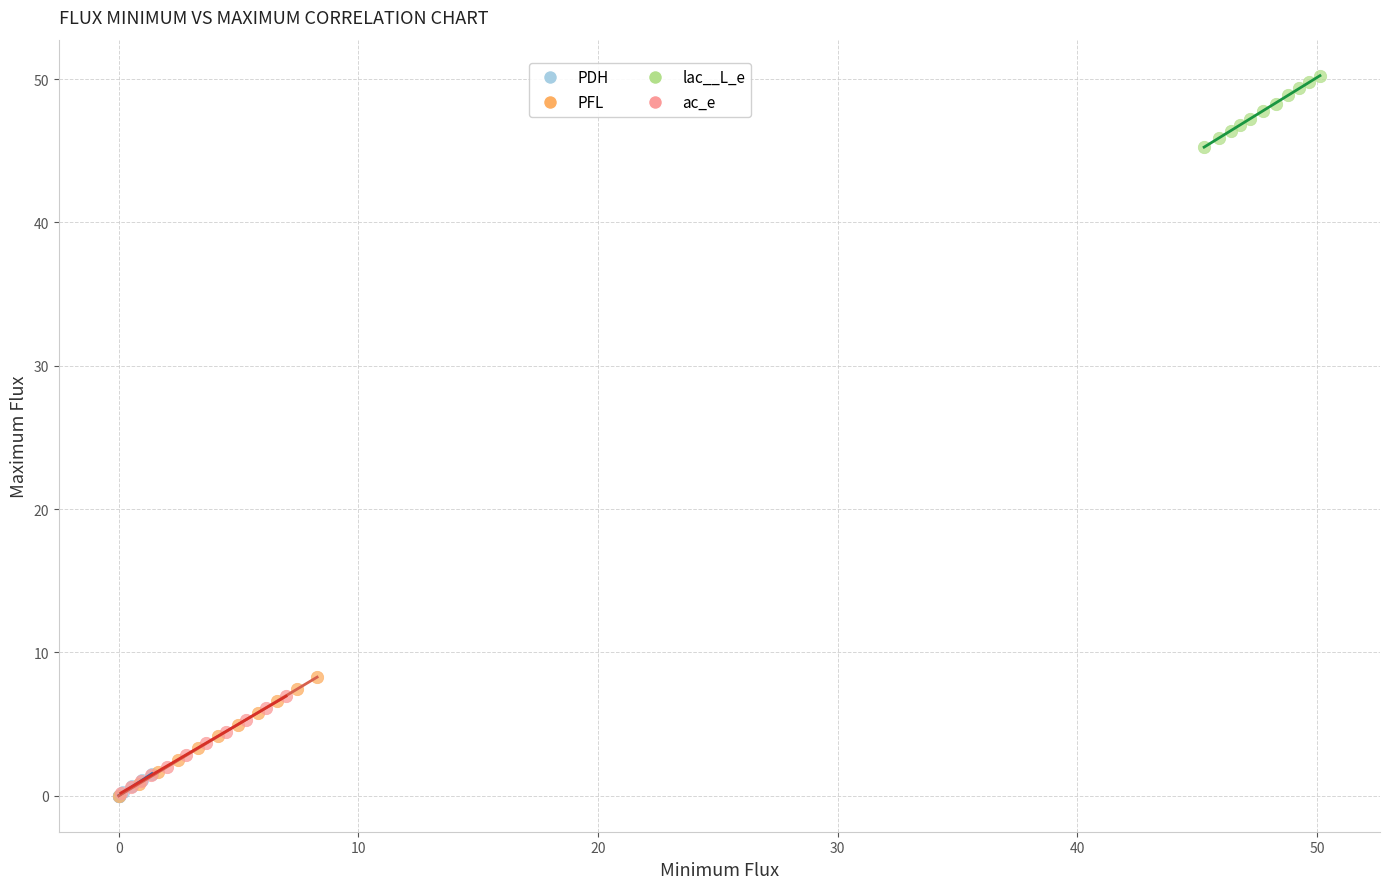

Which series contains the highest Y value?

lac__L_e